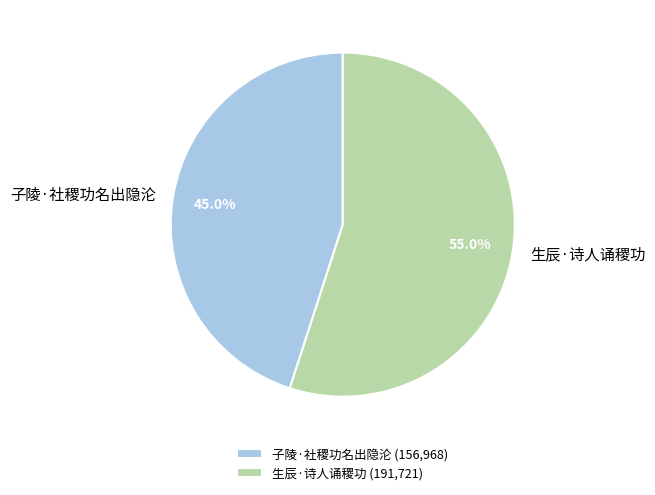

What portion of the pie excludes 生辰·诗人诵稷功?

45.0%